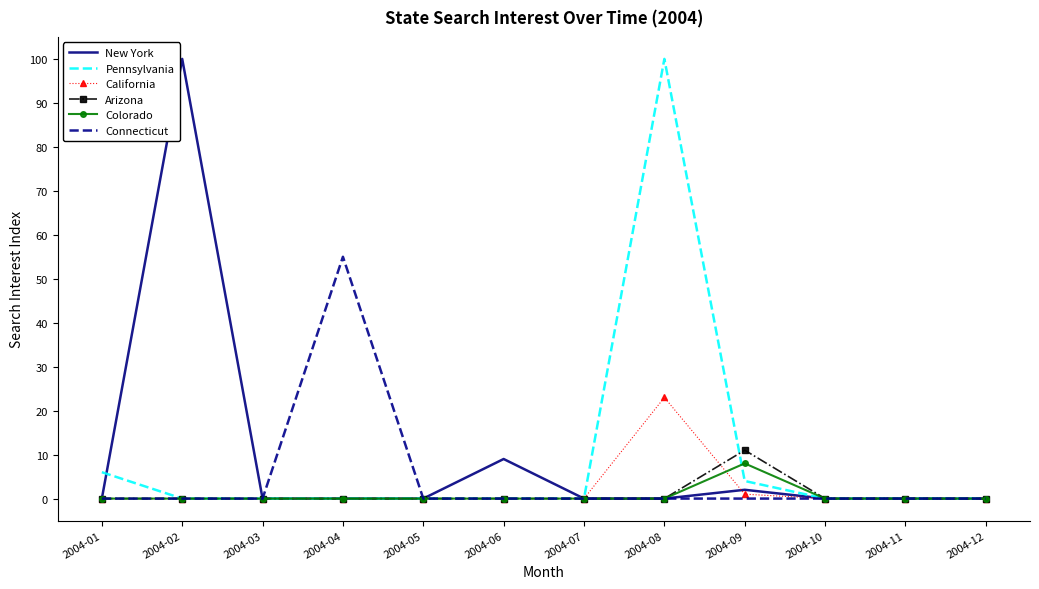

What is the greatest value displayed?

100